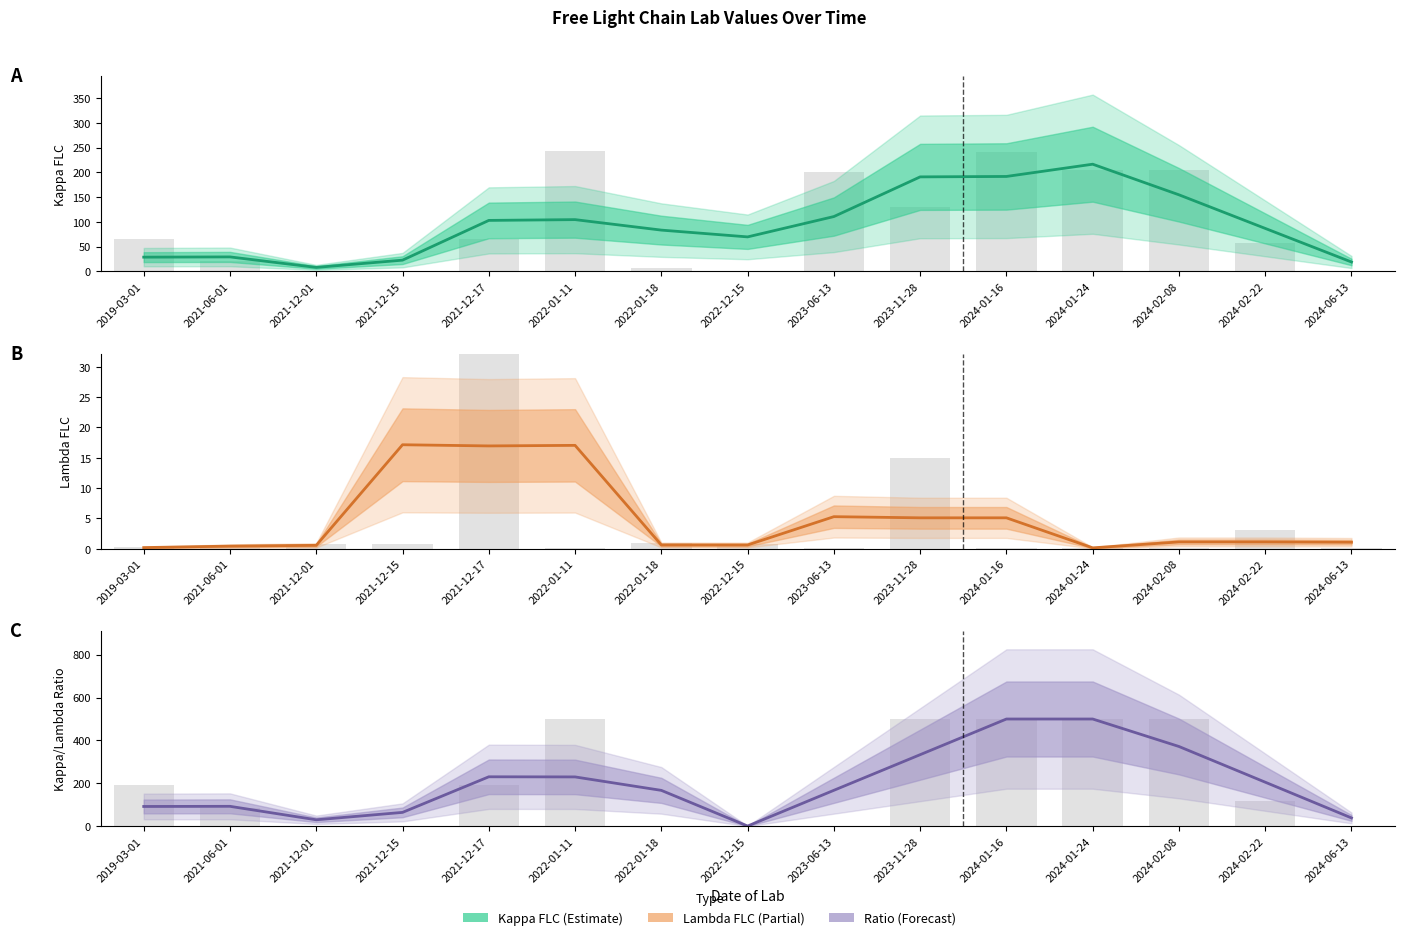

Read the Kappa/Lambda Ratio value at 2024-02-08.

371.9